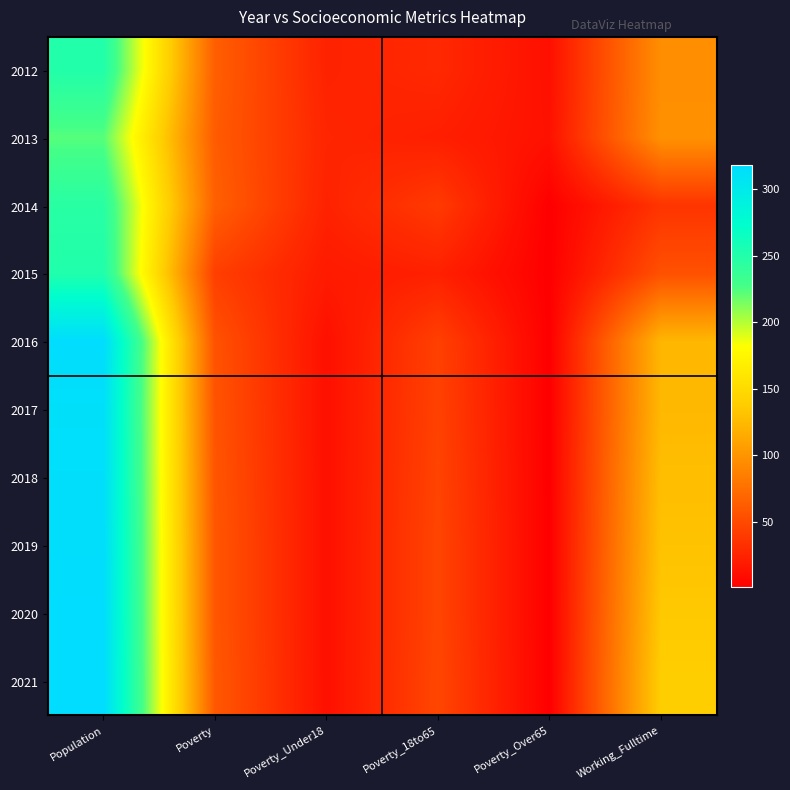

At how many categories does at least one series exceed 232?

1